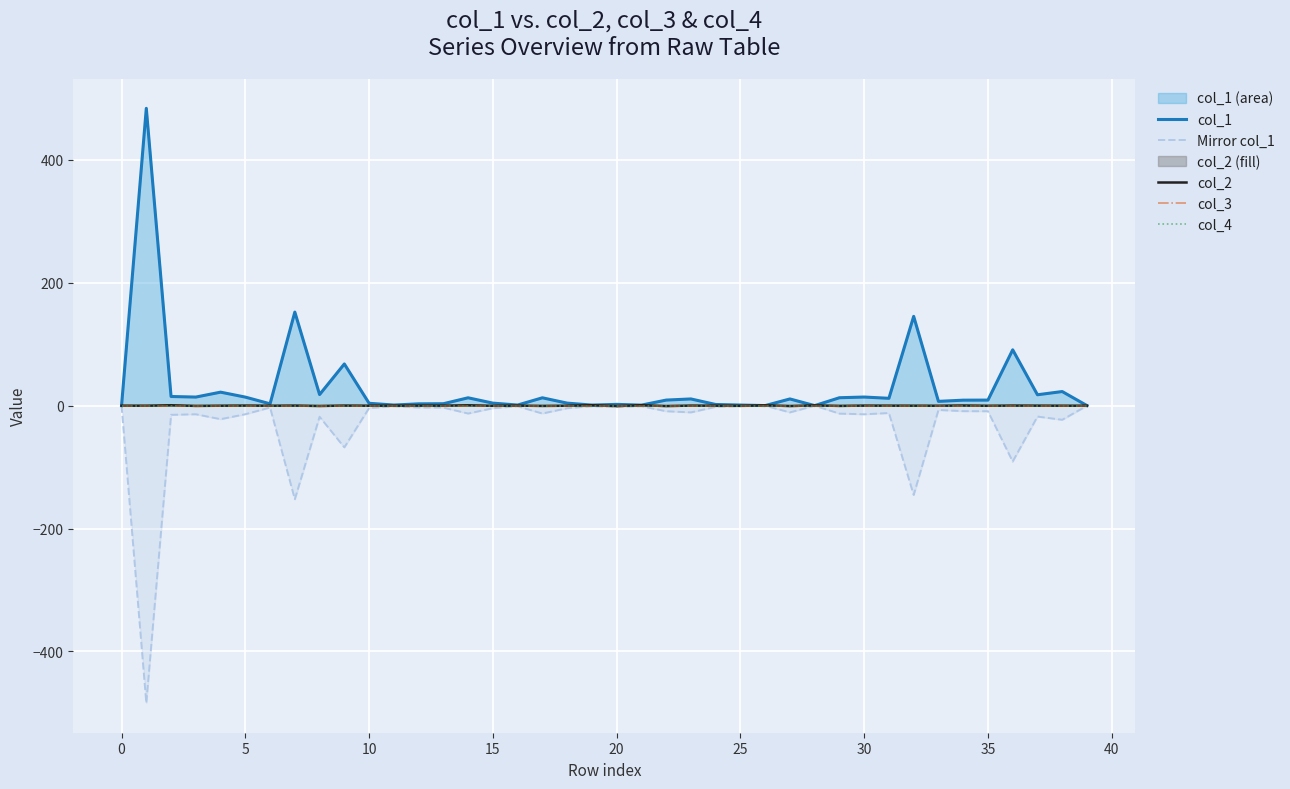

True or false: col_2 has more than 1 interior local peaks.

True